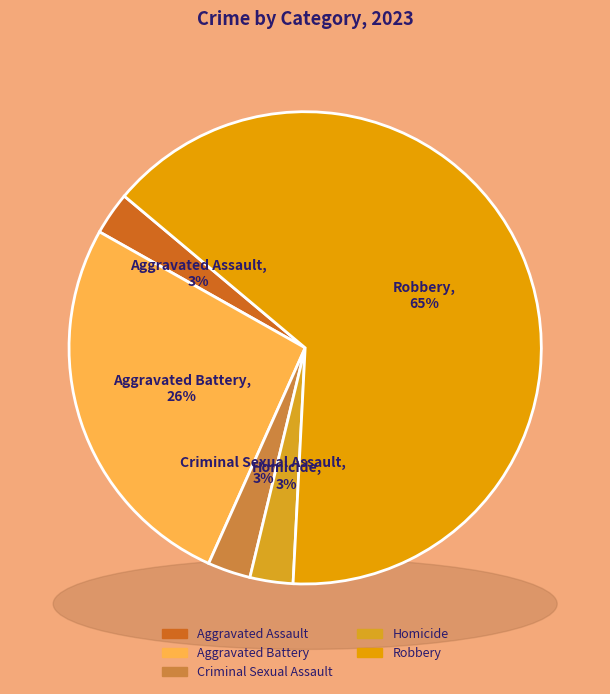

The Homicide slice represents 3% of the pie. True or false?

True